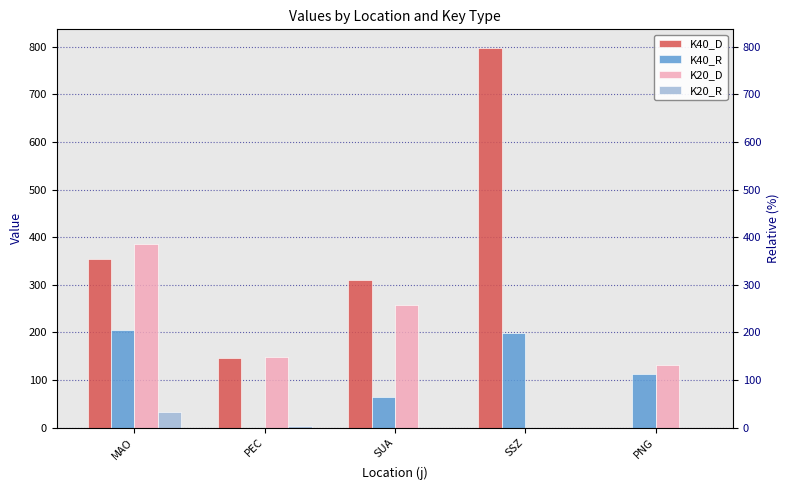

What is the average value of the K20_R series?

7.0